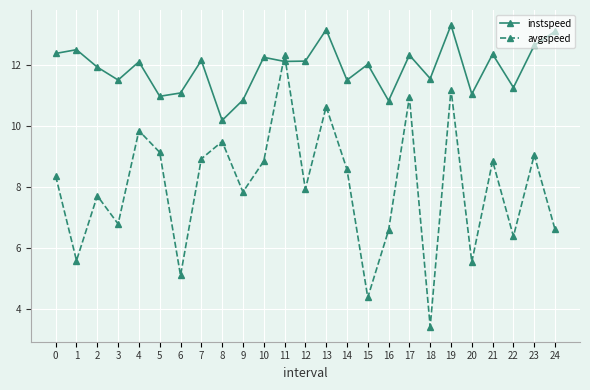

Which series changed the most between 13 and 23?

avgspeed